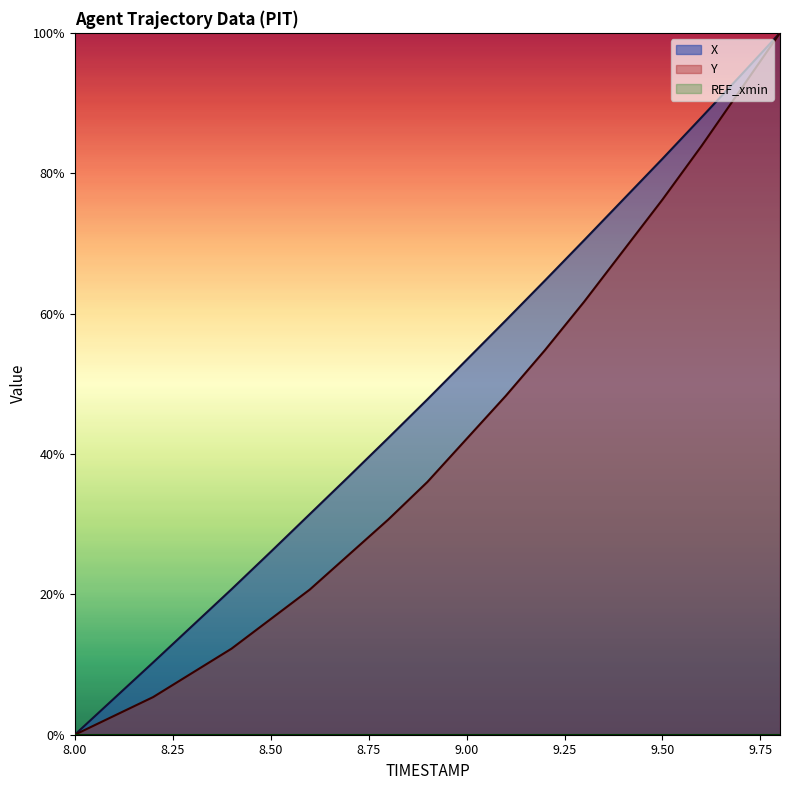

What is the greatest value displayed?

100.0